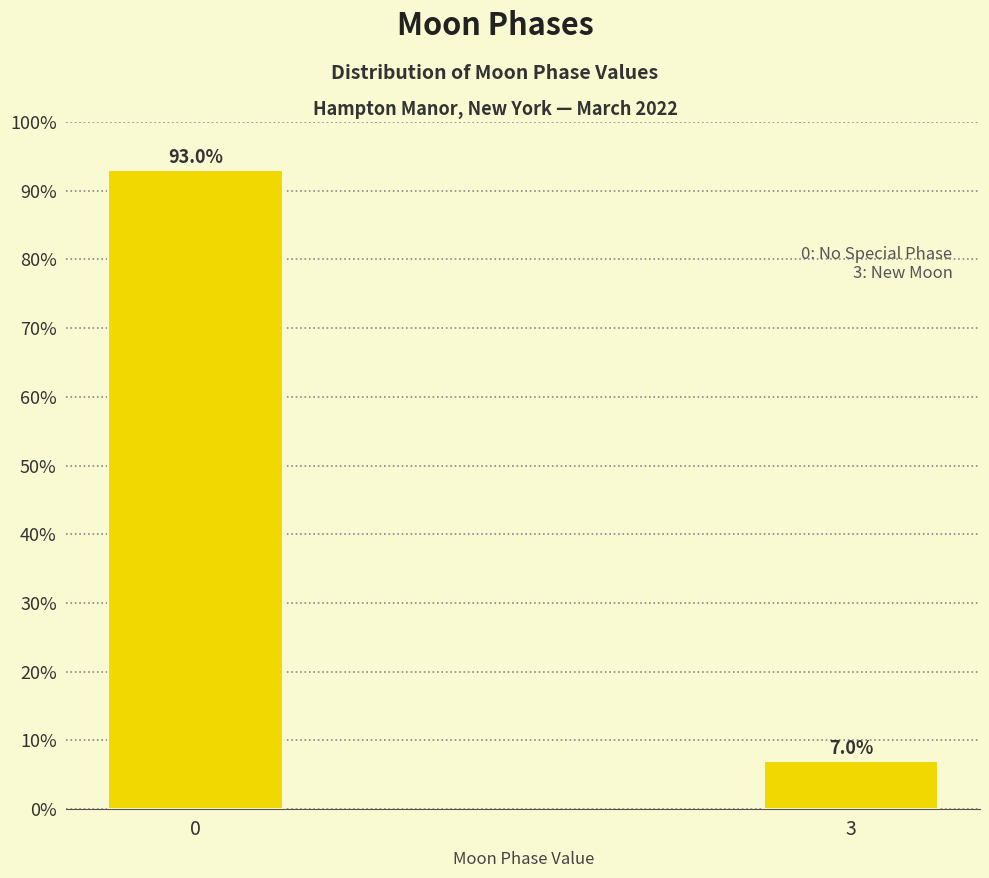

Reading left to right, extract all data points from this chart.

93.0	7.0